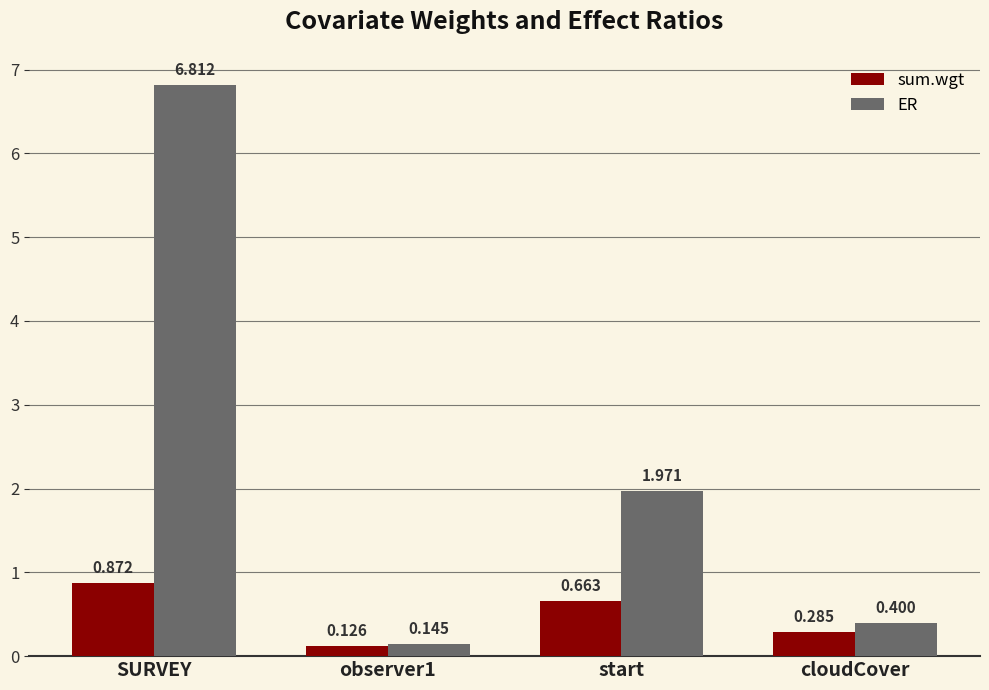

What is the label of the 3rd bar from the right?

observer1